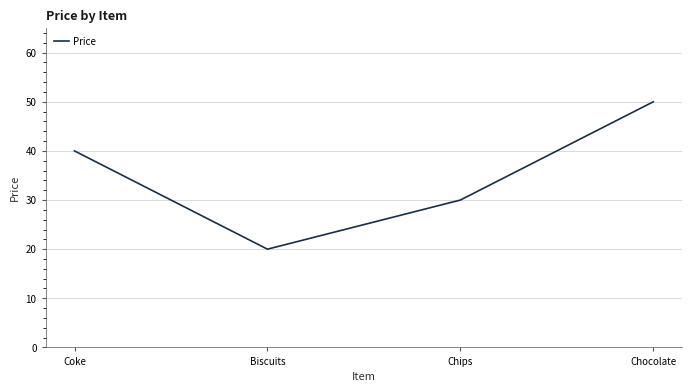

True or false: the data shows 20 at Chips.

False